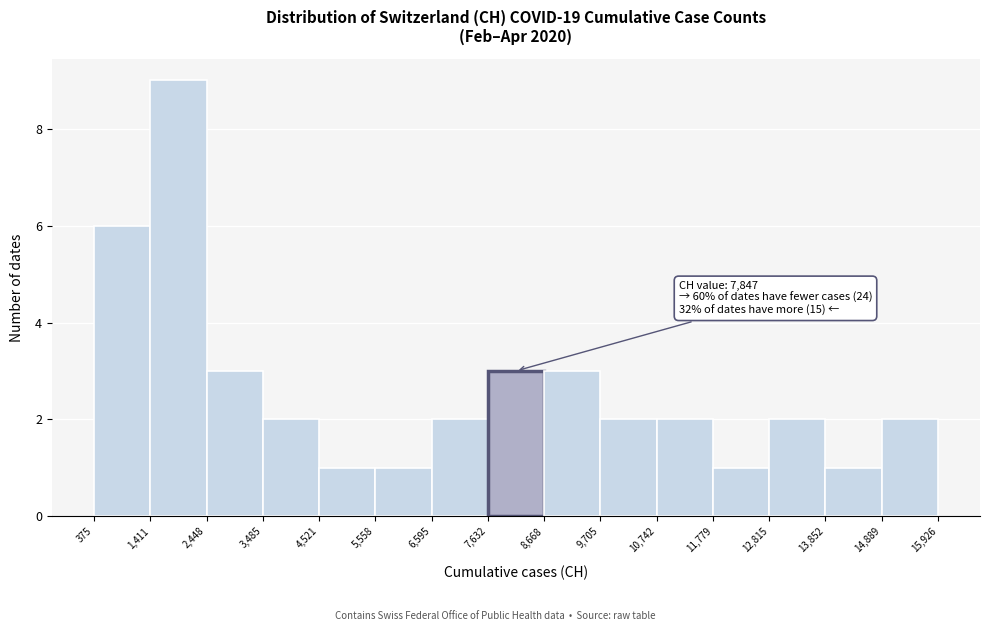

Which range on the x-axis has the tallest bar?

1,411 to 2,448